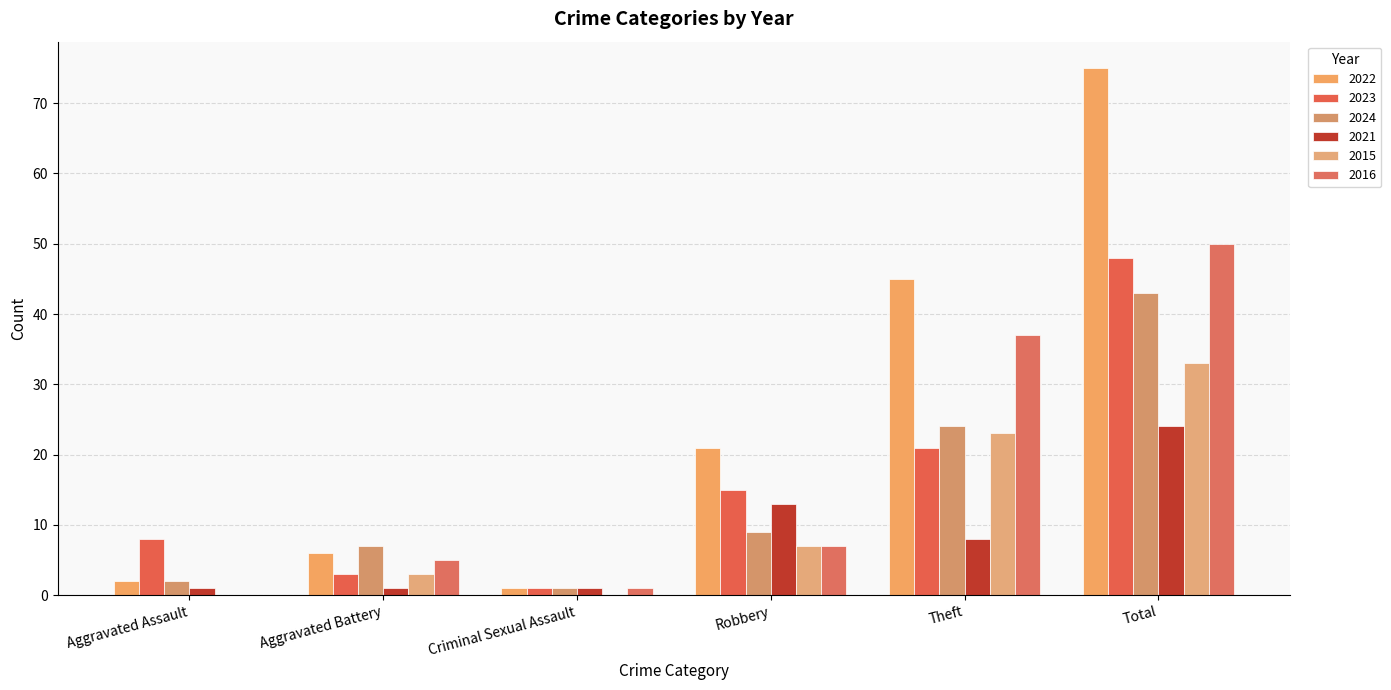

True or false: 2021 has a value of 13 at Robbery.

True